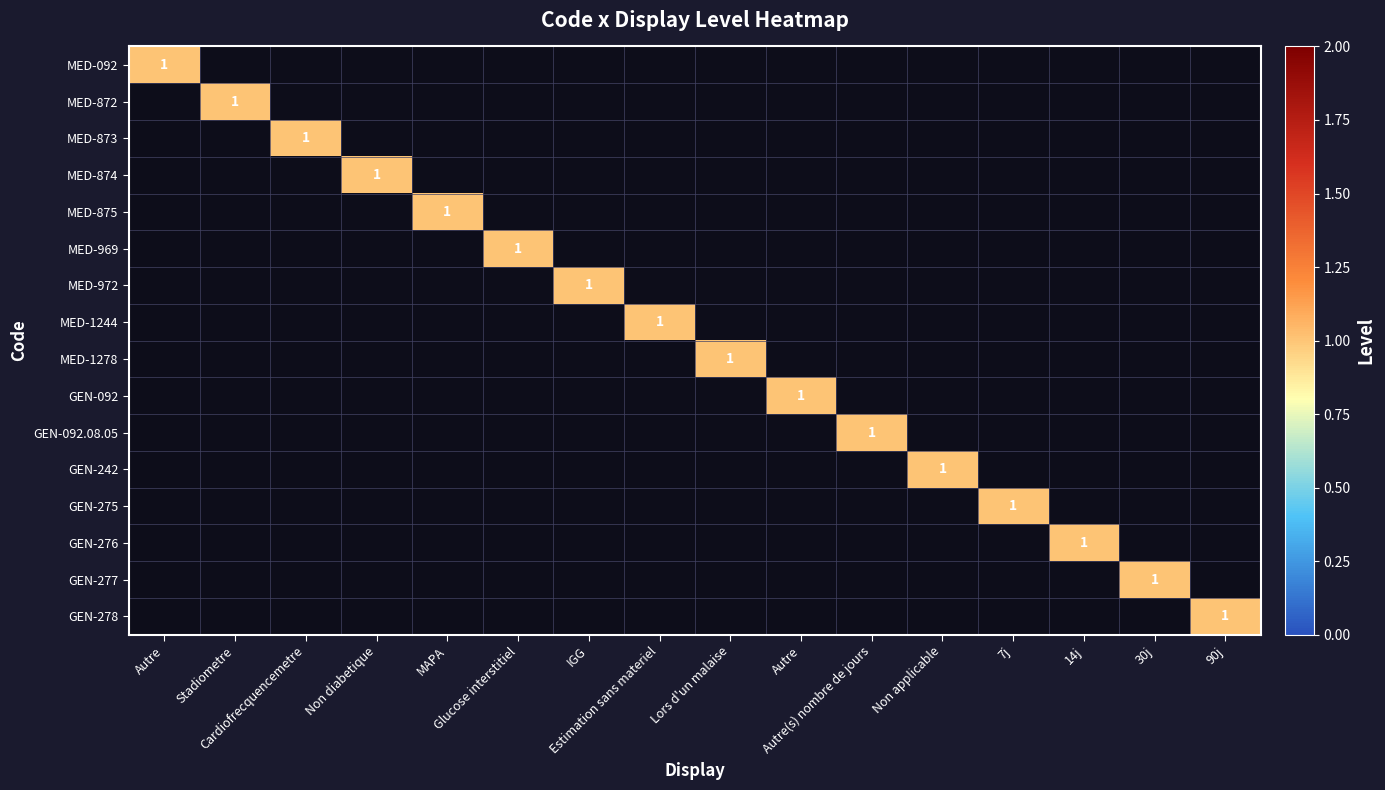

The MED-875 series shows 0 at MAPA. True or false?

False